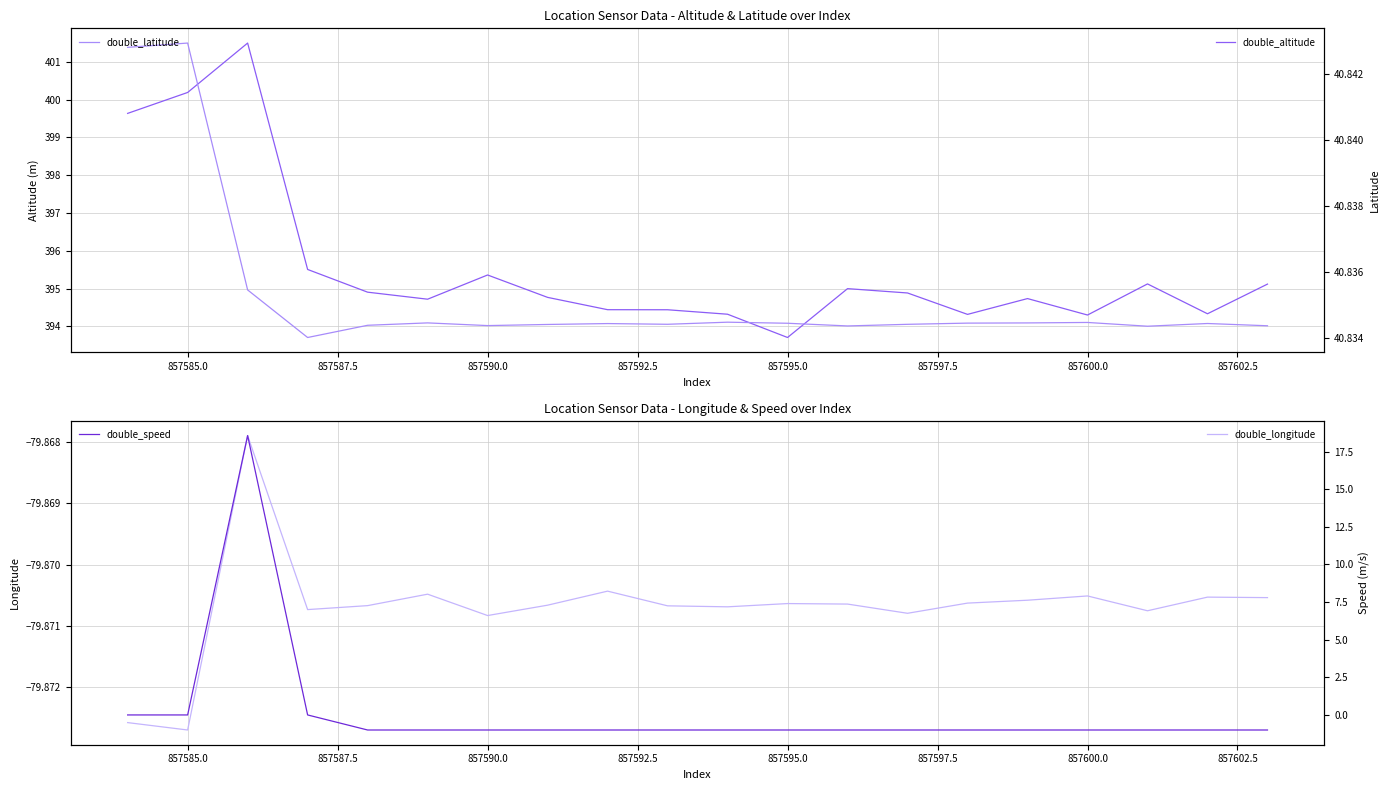

At which label does double_longitude reach its minimum?

857585.0